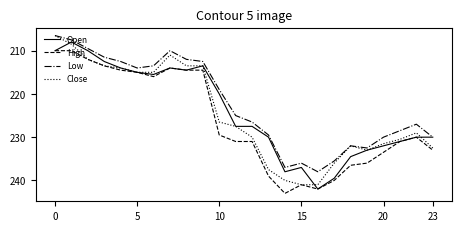

True or false: High and Low intersect in this chart.

False